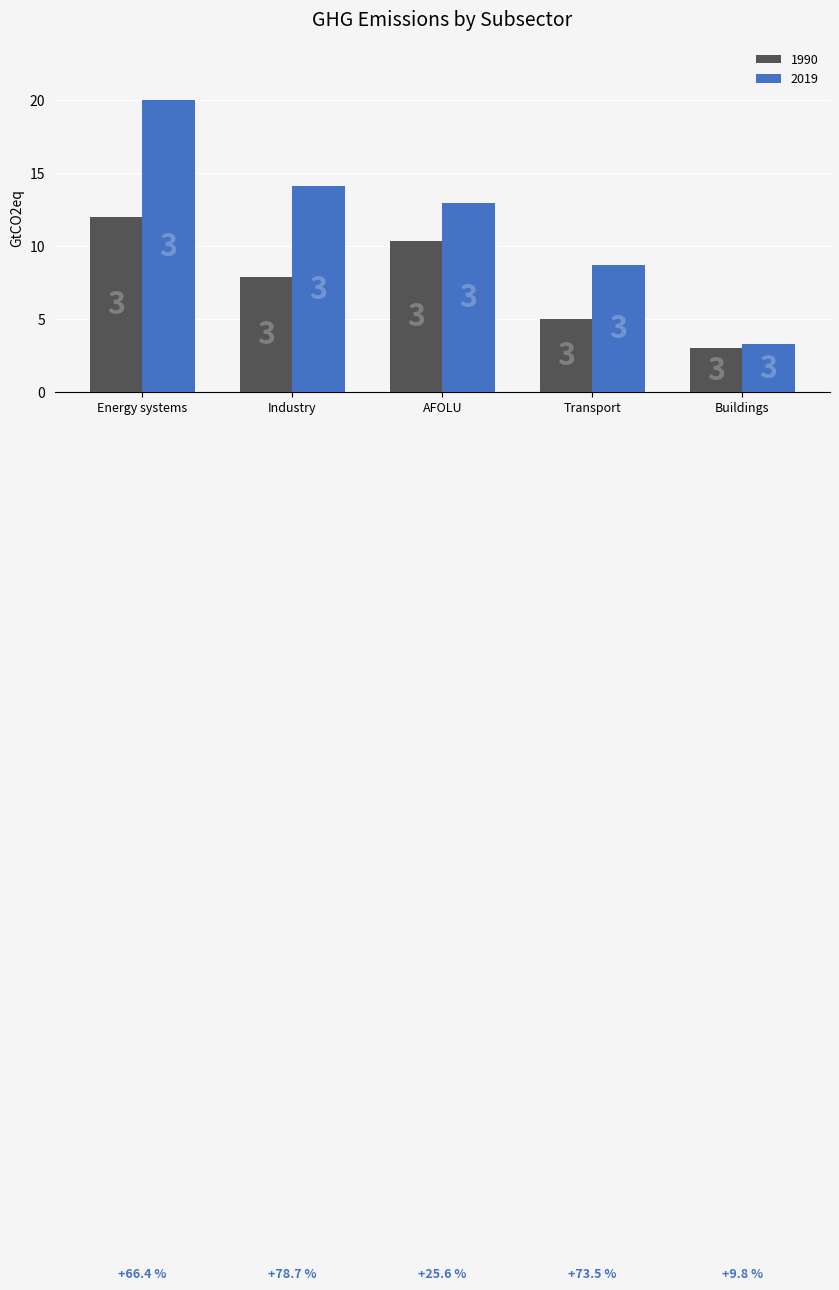

What is the value of the 1990 bar at the 3rd from the left?

10.3